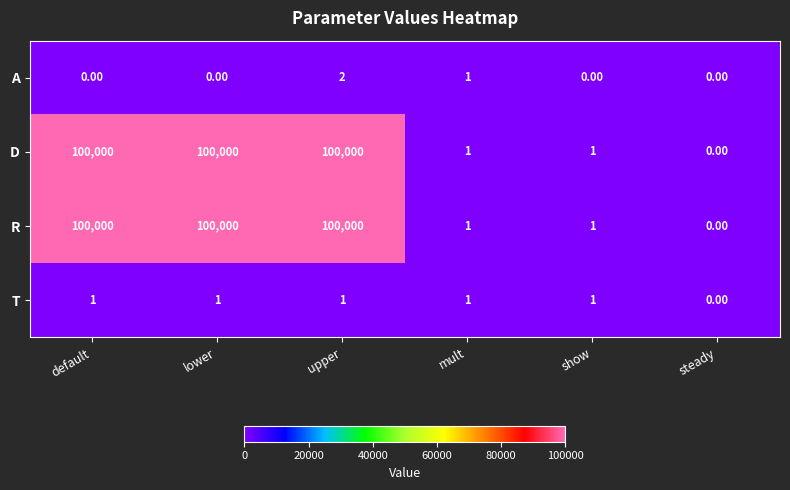

What is the total value across all series at upper?

200003